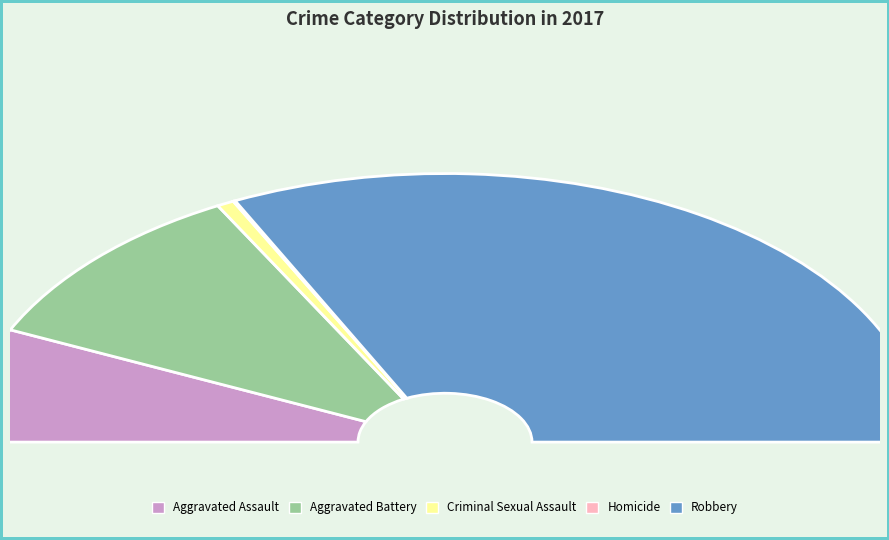

Combined, do Criminal Sexual Assault and Aggravated Battery account for over 50%?

No